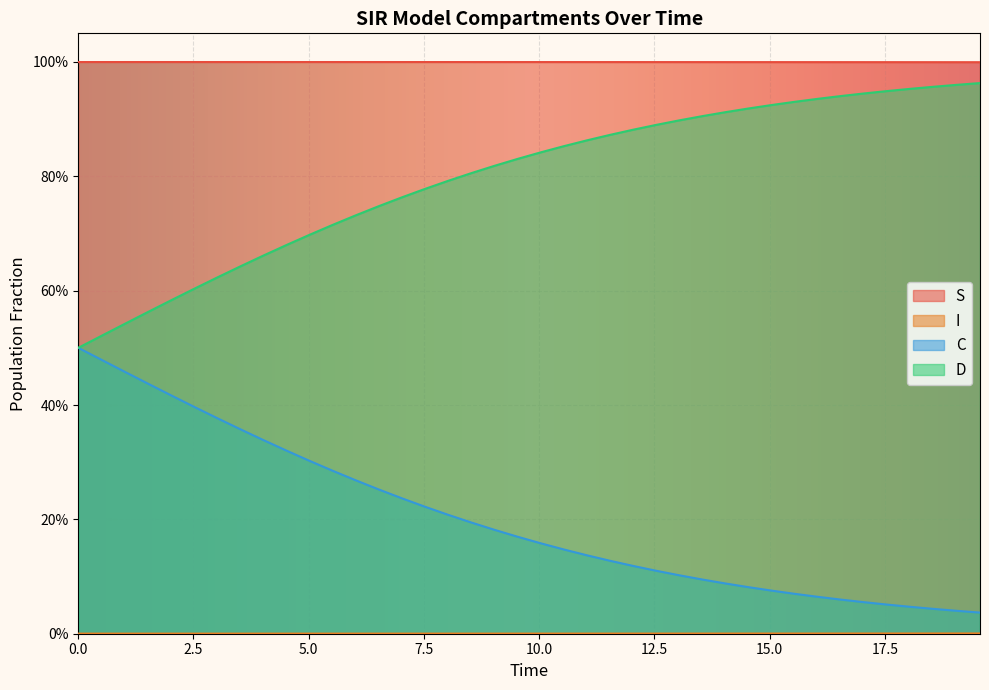

How many interior local peaks does the S series have?

1